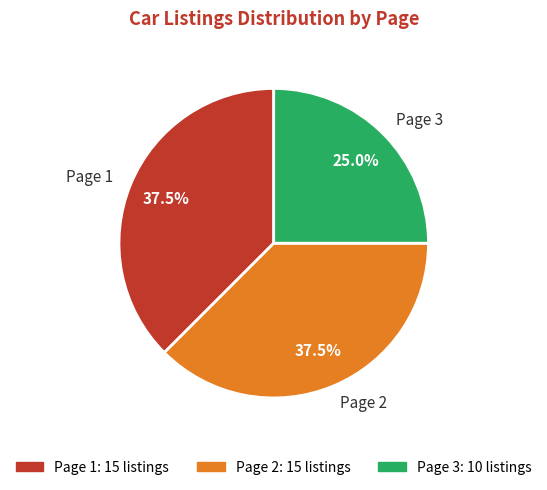

Count the number of slices in the pie.

3